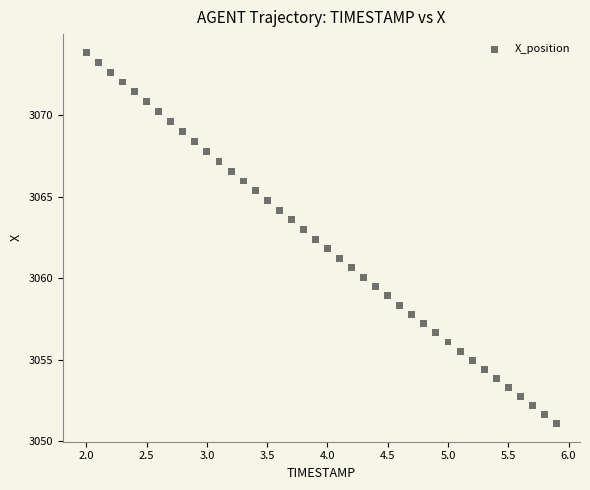

What is the range of Y values (max minus min)?

22.7